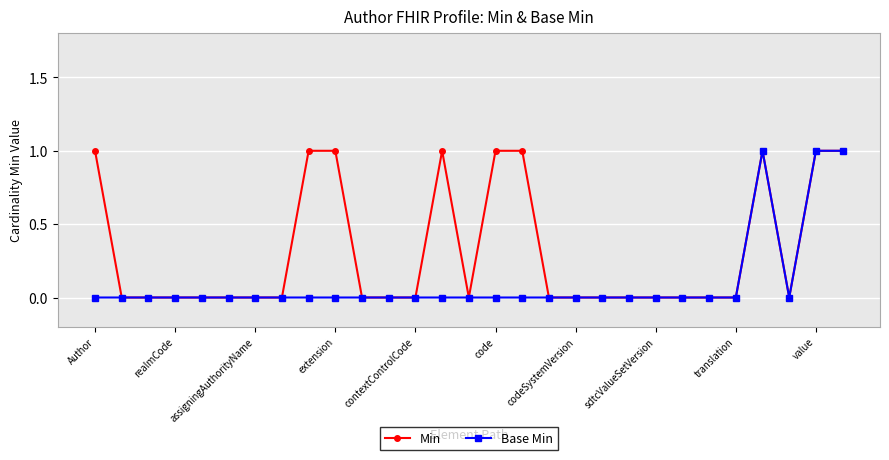

Rank the series by their average value, from lowest to highest.

Base Min, Min